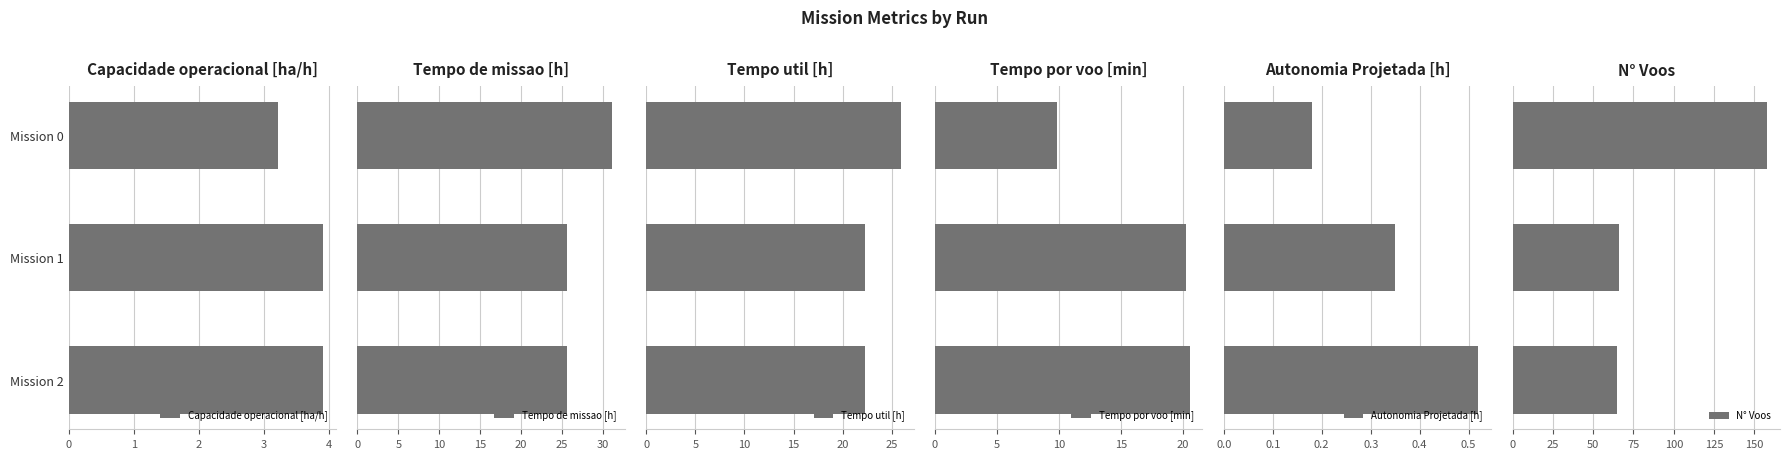

Count the number of categories in the chart.

3